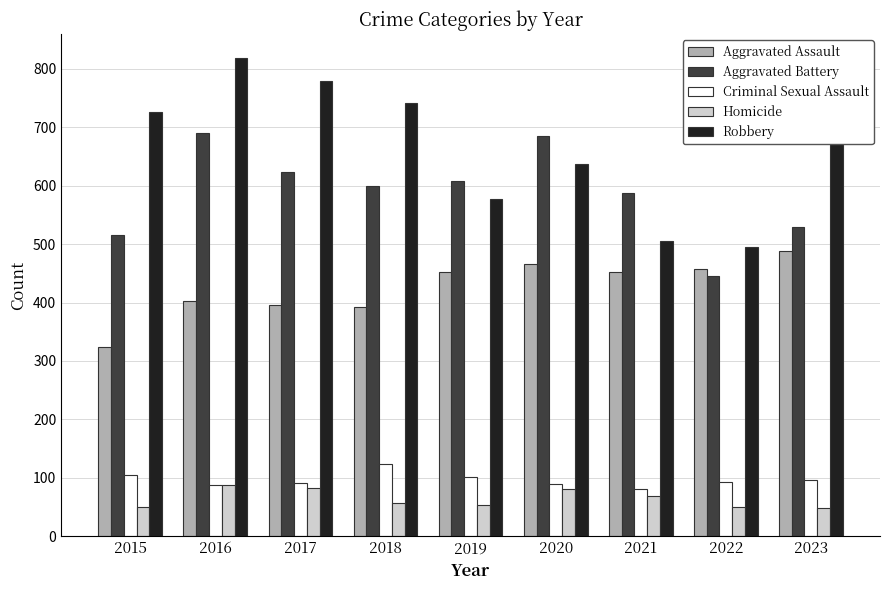

Which series has the widest spread of values?

Robbery